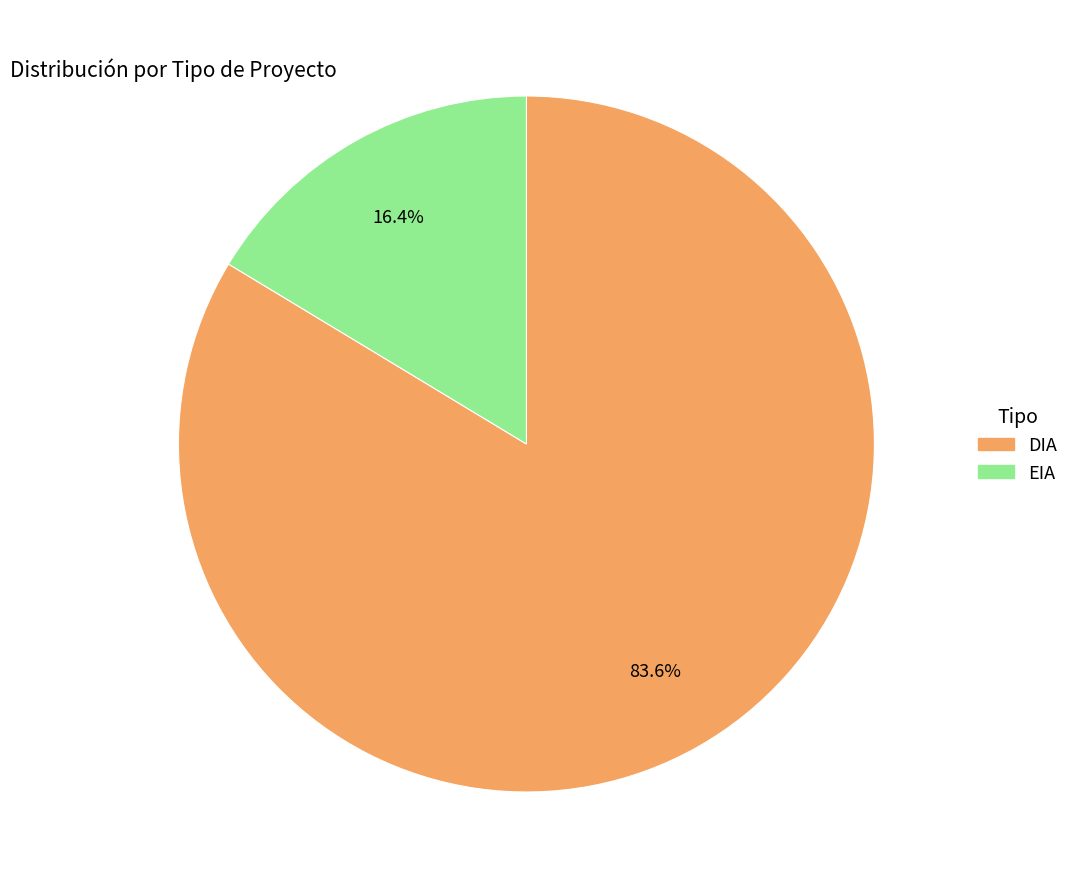

How many slices are in this pie chart?

2